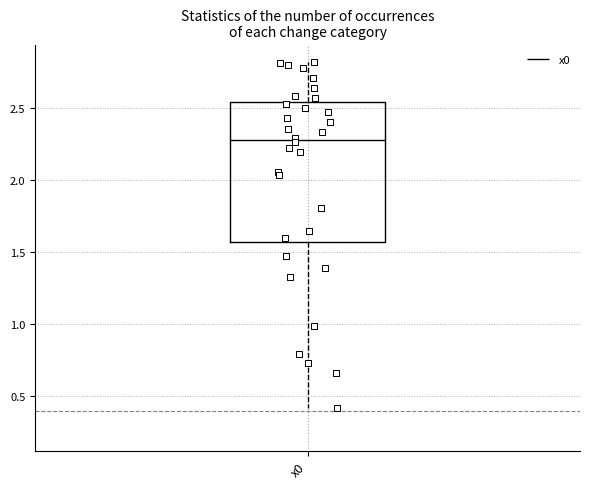

Where does the lower whisker of the box for x0 end on the y-axis? The values are not printed on the chart, so give them approximately, as read against the axis.

0.40